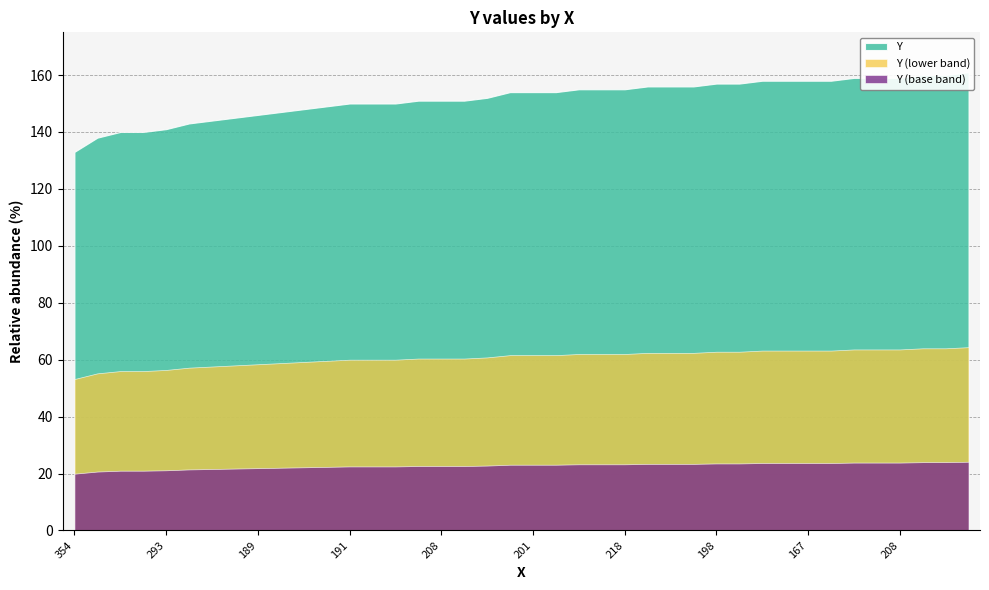

How many values are below 154?

19